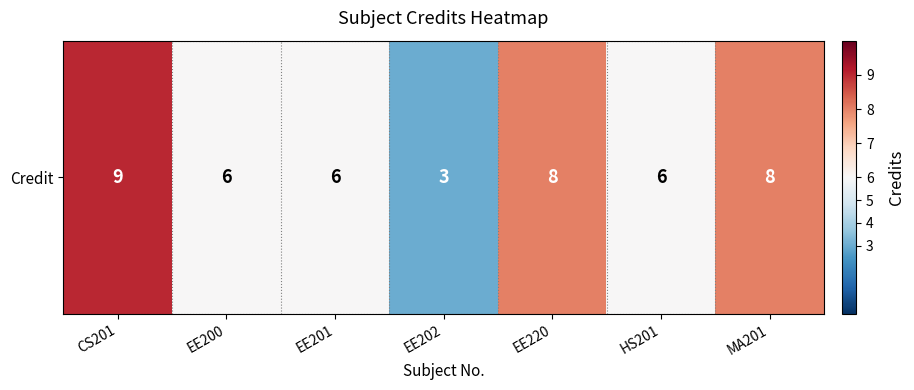

Reading right to left, extract all data points from this chart.

MA201=8	HS201=6	EE220=8	EE202=3	EE201=6	EE200=6	CS201=9